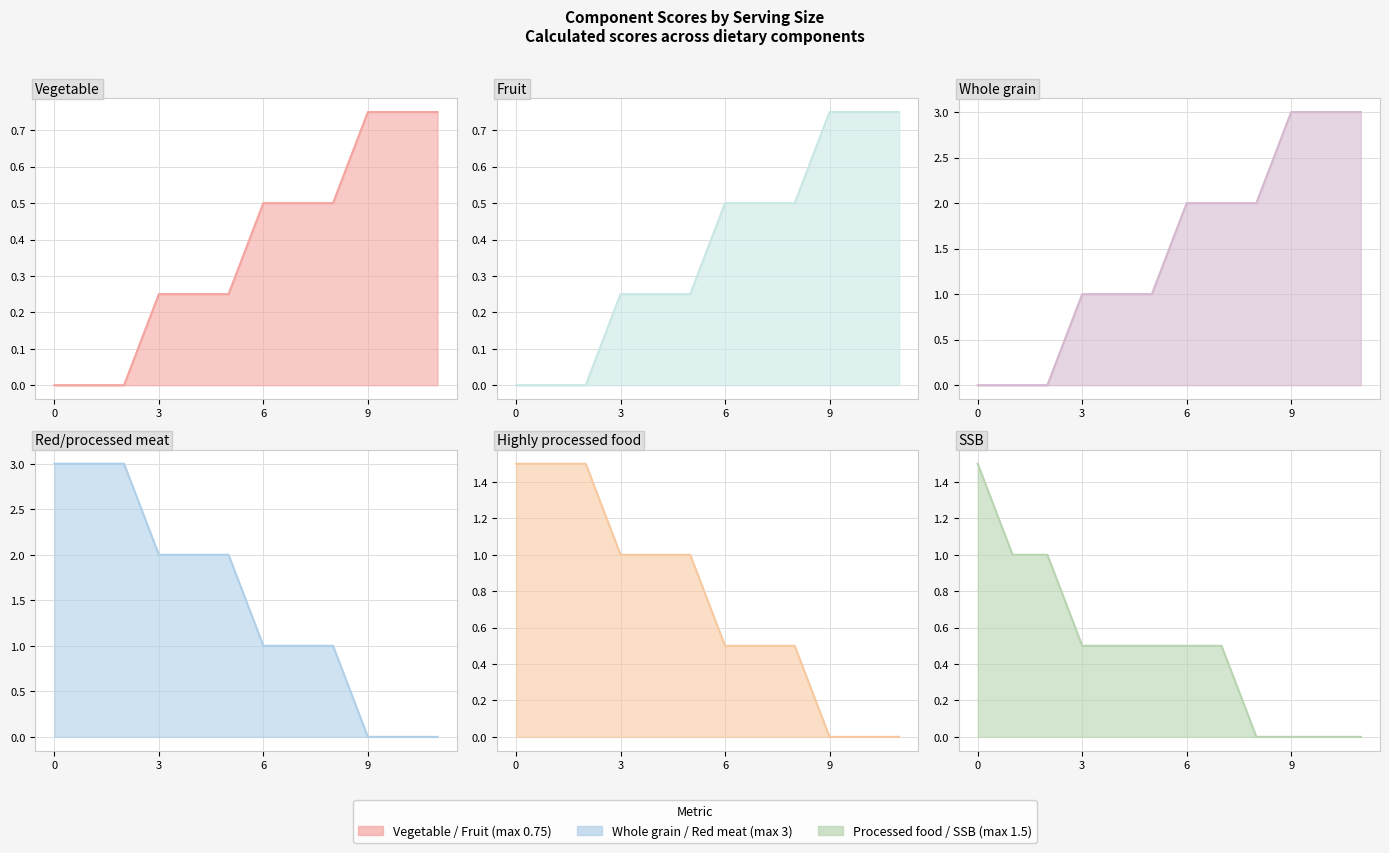

Reading left to right, transcribe all the data shown in this chart.

Vegetable: 0.0	0.0	0.0	0.2	0.2	0.2	0.5	0.5	0.5	0.8	0.8	0.8
Fruit: 0.0	0.0	0.0	0.2	0.2	0.2	0.5	0.5	0.5	0.8	0.8	0.8
Whole grain: 0.0	0.0	0.0	1.0	1.0	1.0	2.0	2.0	2.0	3.0	3.0	3.0
Red/processed meat: 3.0	3.0	3.0	2.0	2.0	2.0	1.0	1.0	1.0	0.0	0.0	0.0
Highly processed food: 1.5	1.5	1.5	1.0	1.0	1.0	0.5	0.5	0.5	0.0	0.0	0.0
SSB: 1.5	1.0	1.0	0.5	0.5	0.5	0.5	0.5	0.0	0.0	0.0	0.0